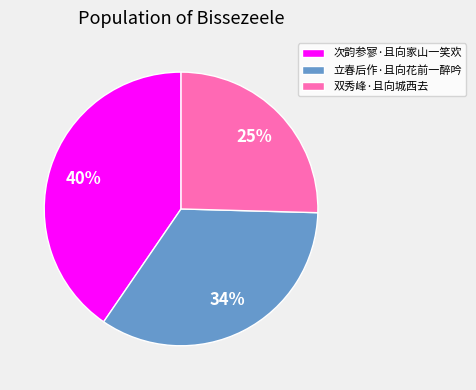

To the nearest percent, what percentage of the pie is 双秀峰·且向城西去?

25%